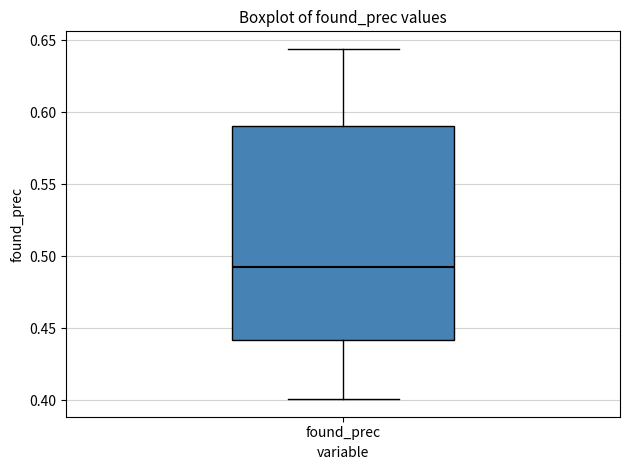

Transcribe this box plot: give where the median line is, the range the box spans, and where the two whiskers end, as read against the y-axis. The values are not printed on the chart, so give them approximately, as read against the axis.

median 0.490, box 0.440 to 0.590, whiskers 0.400 to 0.645